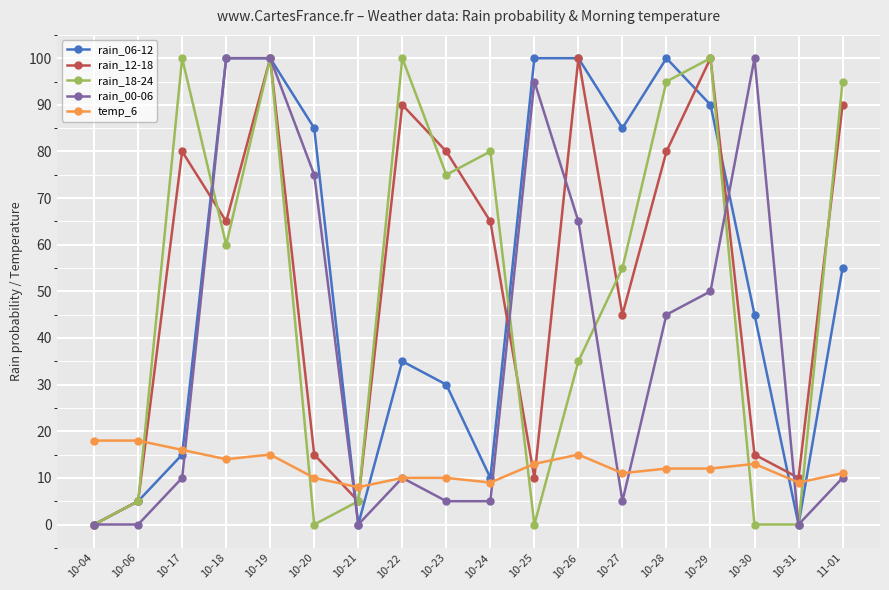

Where do temp_6 and rain_12-18 first cross each other?

10-06 and 10-17